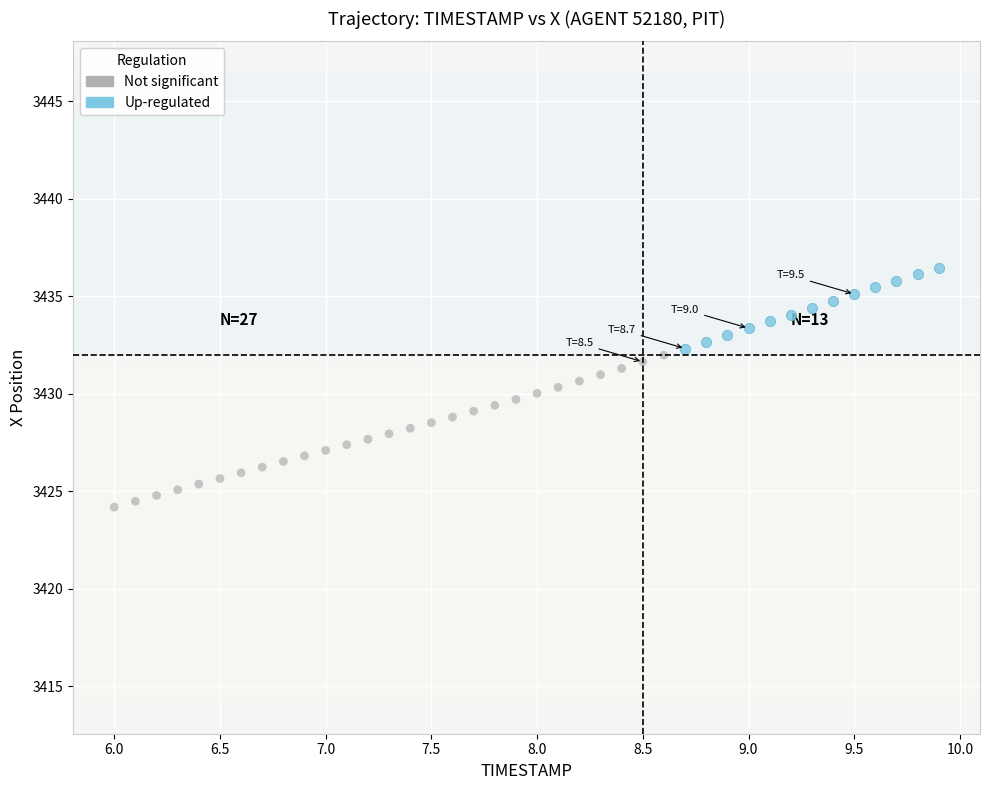

Which series contains the highest Y value?

Up-regulated